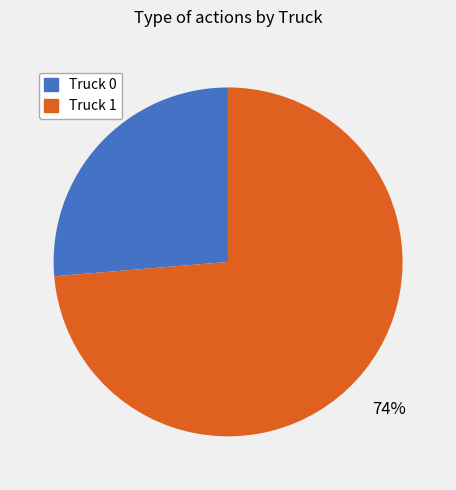

Is it true that Truck 1 is 74% of the pie?

True